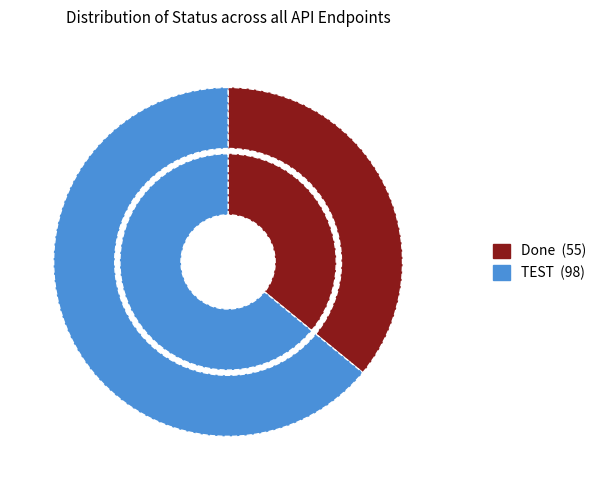

To the nearest percent, what is the average slice percentage?

50%